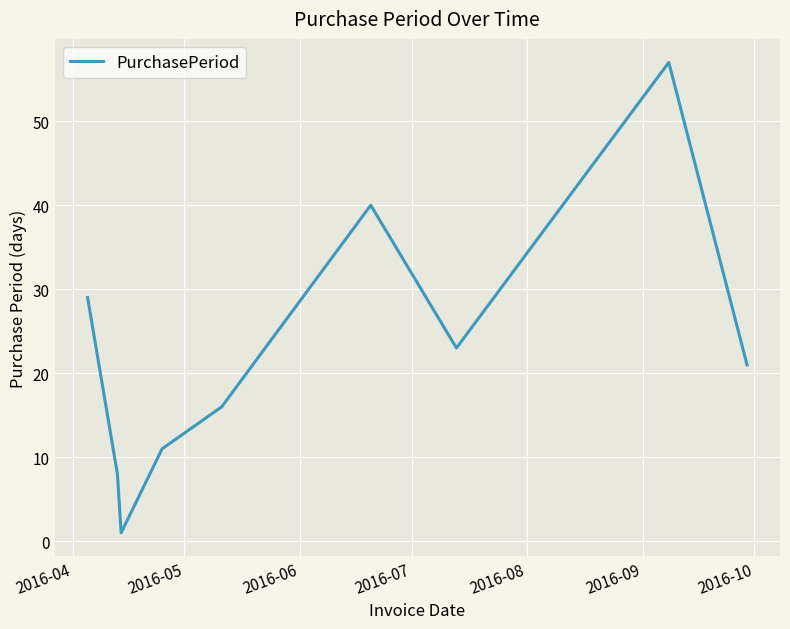

What is the maximum value shown in the chart?

57